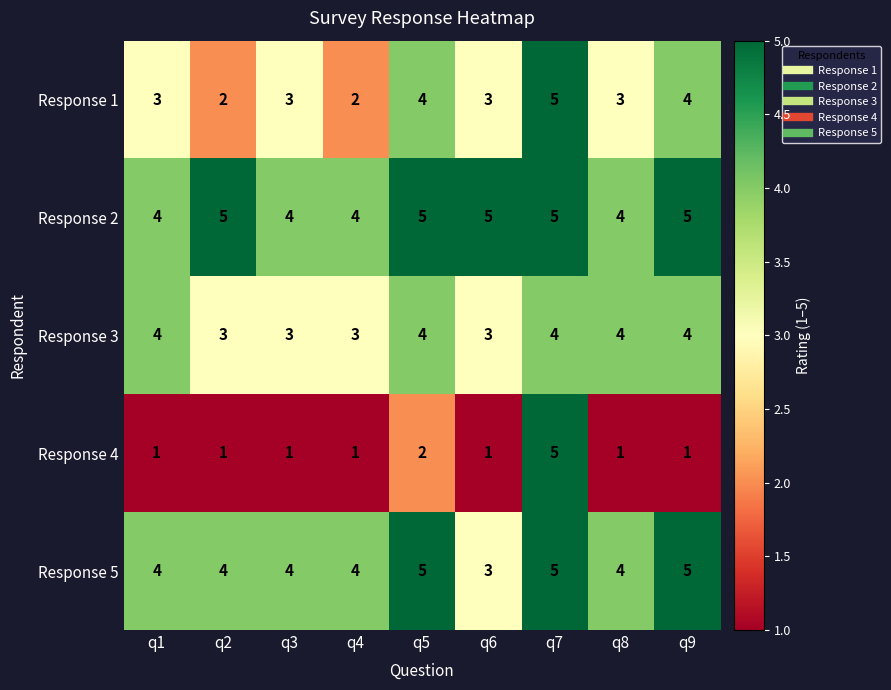

What is the total value across all series at q8?

16